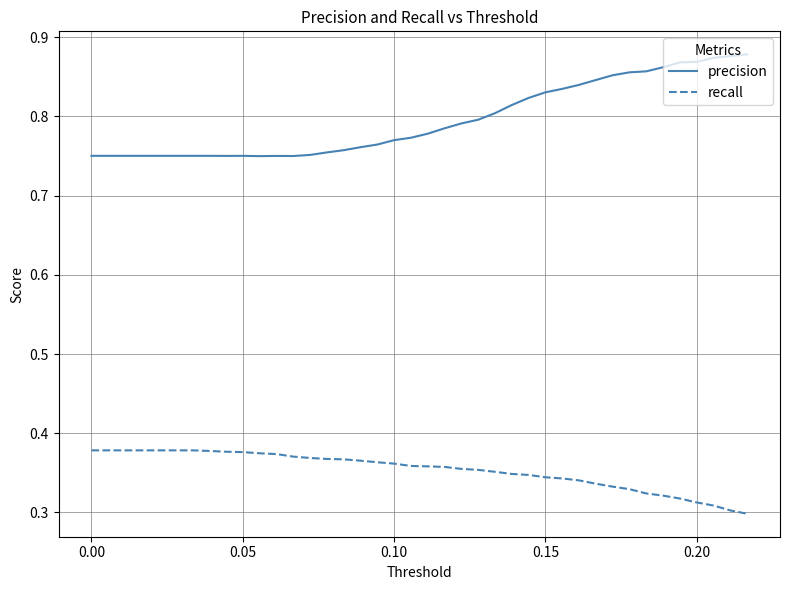

List the series in order of their peak value, lowest first.

recall, precision